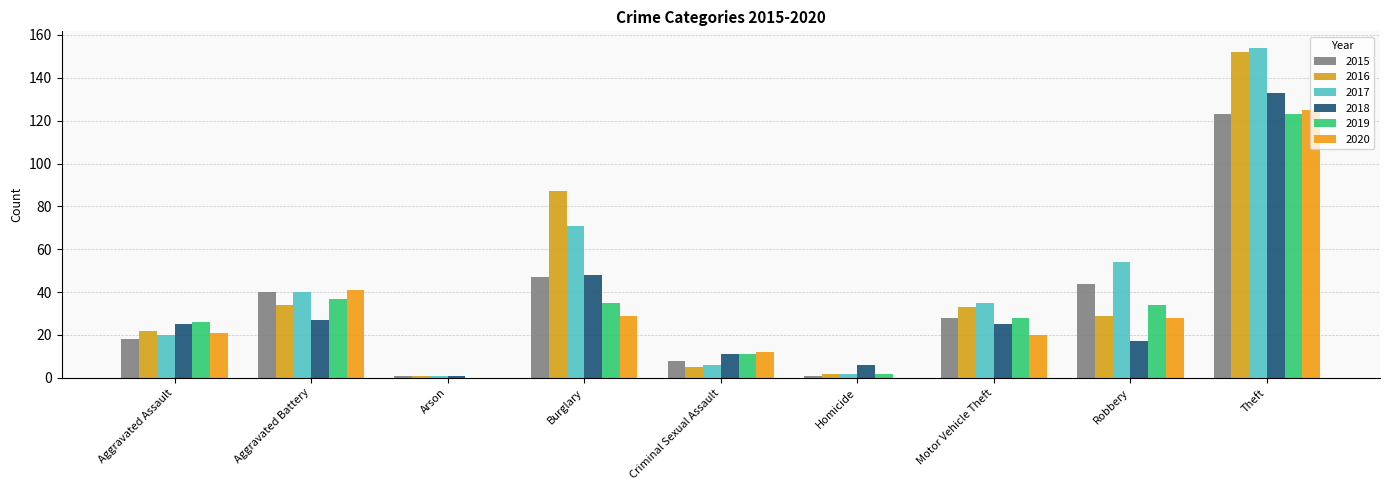

True or false: 2016 has a value of 152 at Theft.

True